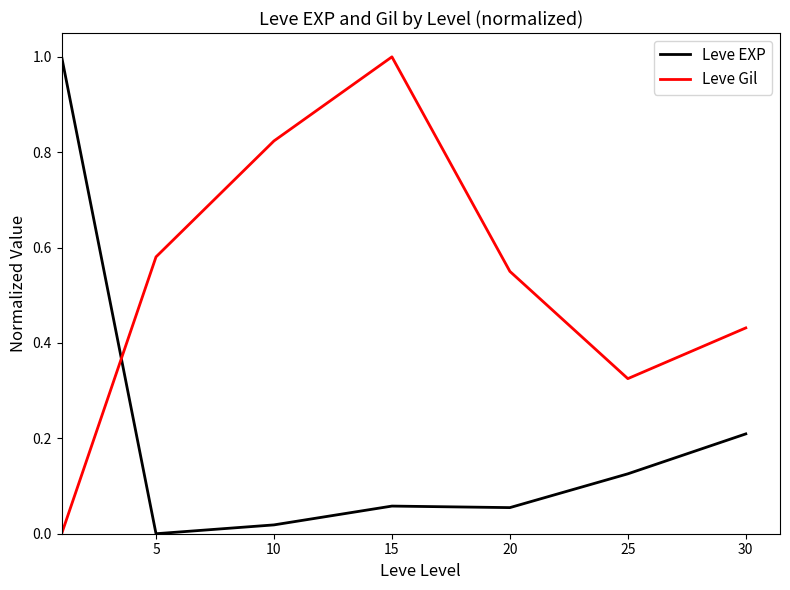

Rank the series by their average value, from lowest to highest.

Leve EXP, Leve Gil